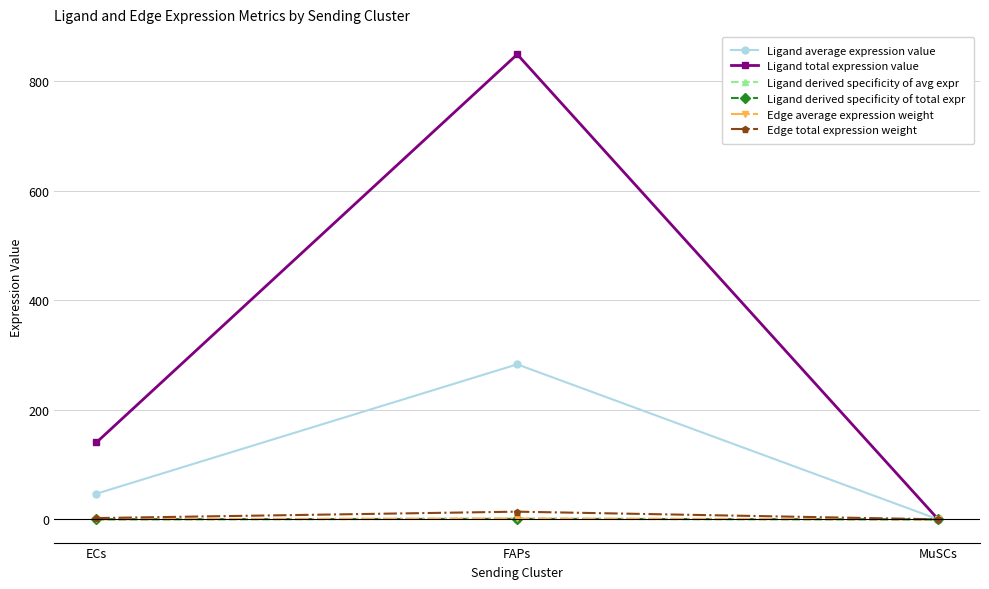

What is the greatest value displayed?

849.5